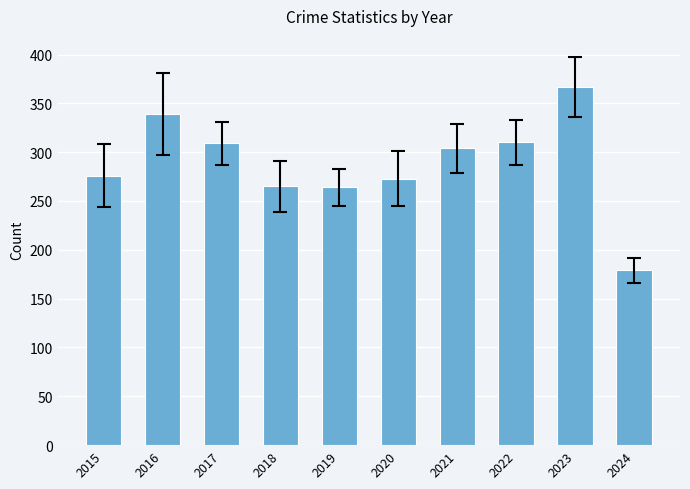

Read the value at 2019.

264